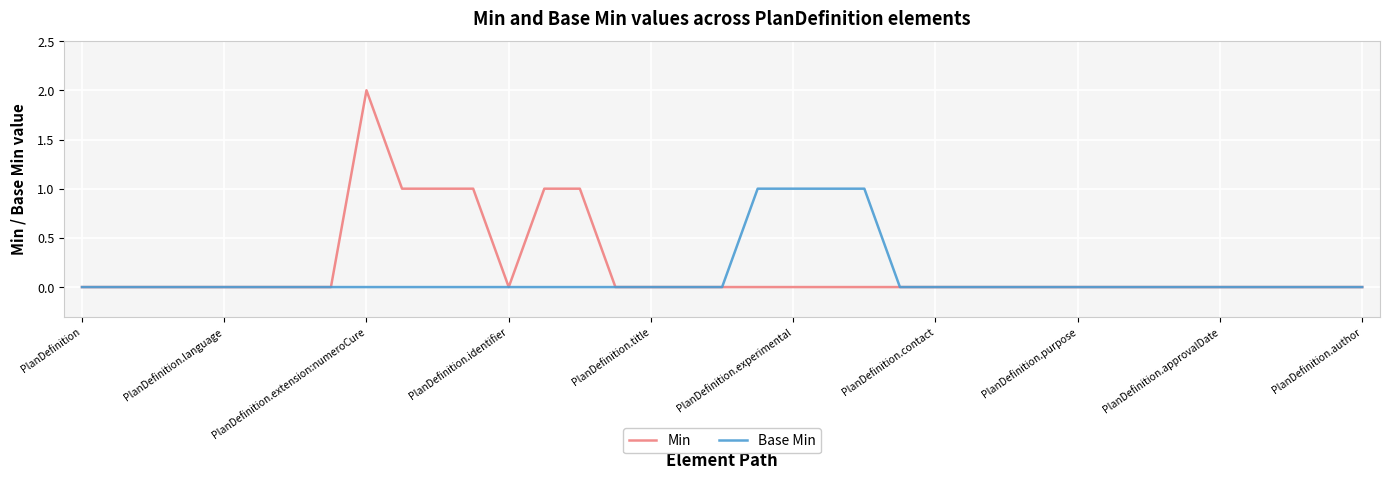

Count the number of data series in this chart.

2